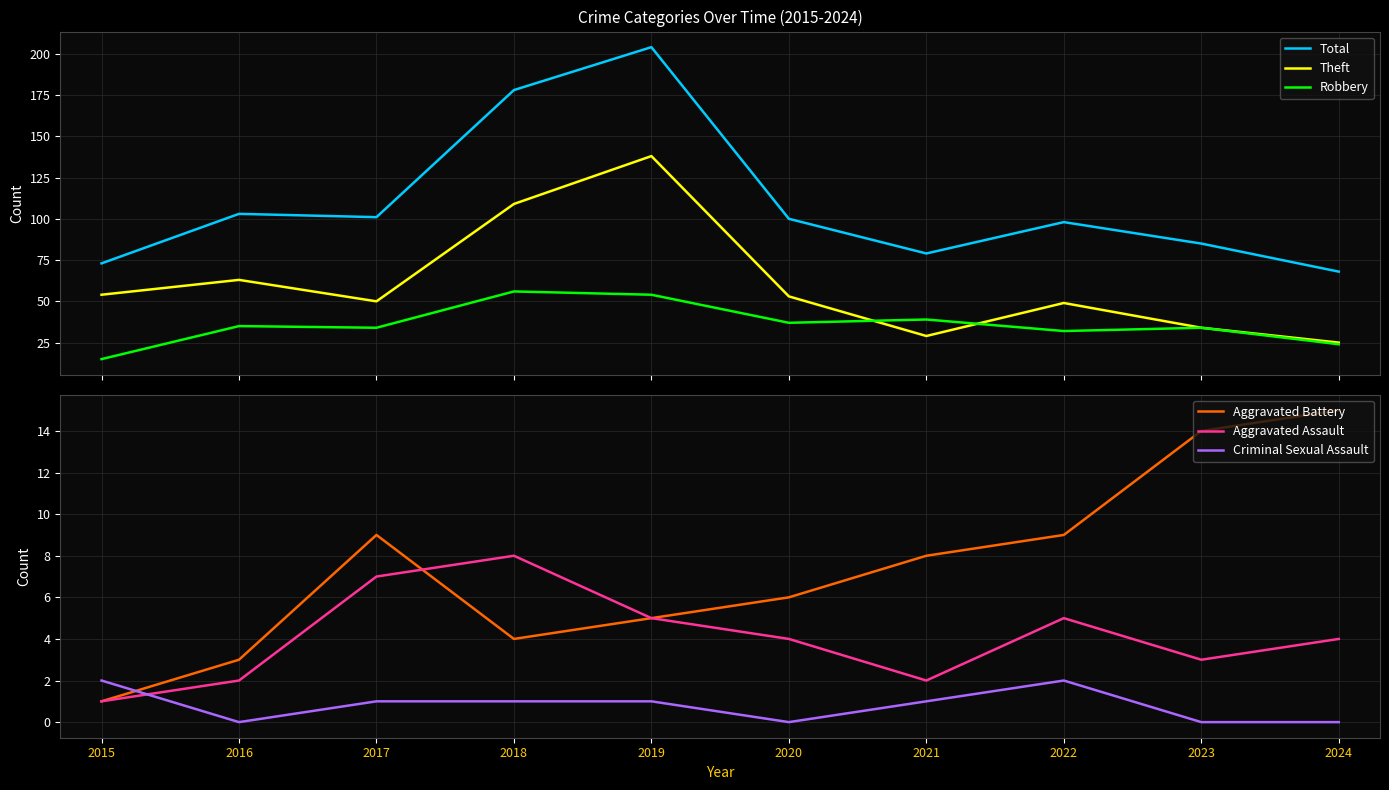

Which series has the widest spread of values?

Total